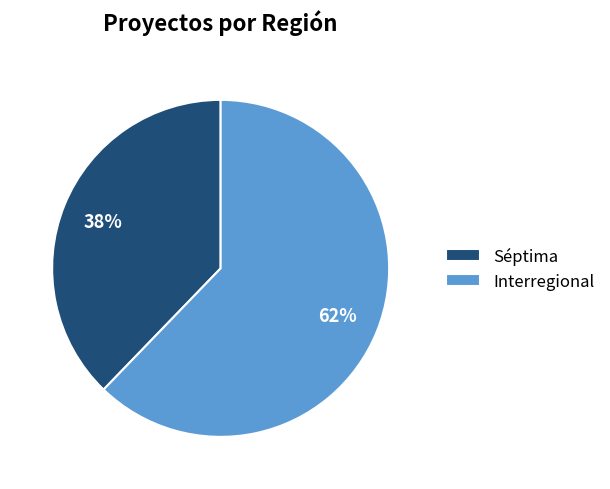

To the nearest percent, what percentage of the pie is Interregional?

62%